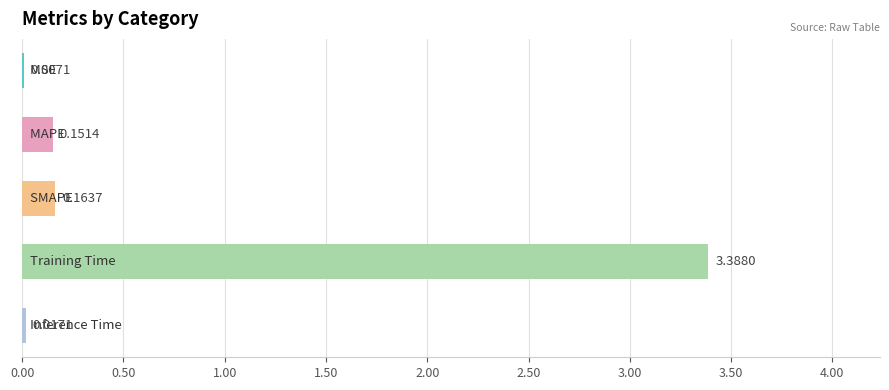

What is the sum of all values?

3.7